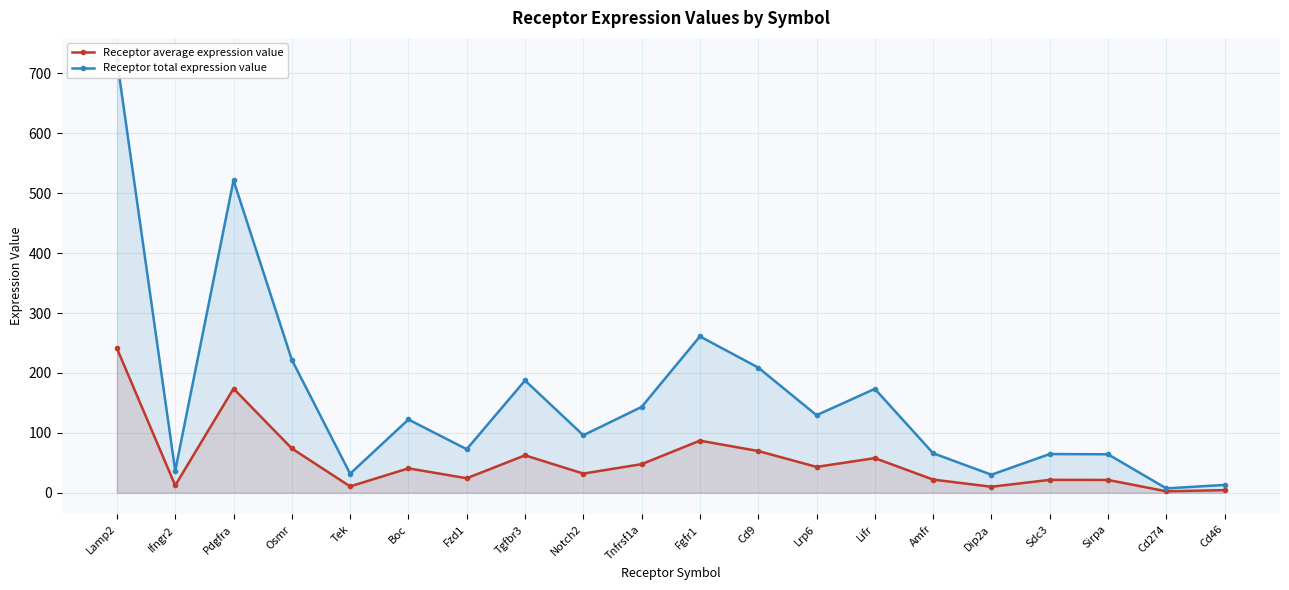

True or false: Receptor total expression value and Receptor average expression value cross at least once.

False